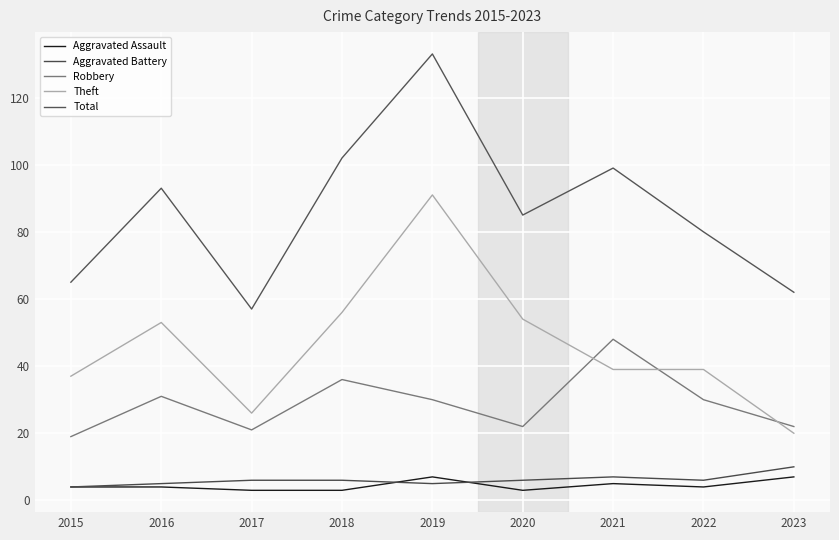

The value of Robbery at 2016 is 31. True or false?

True